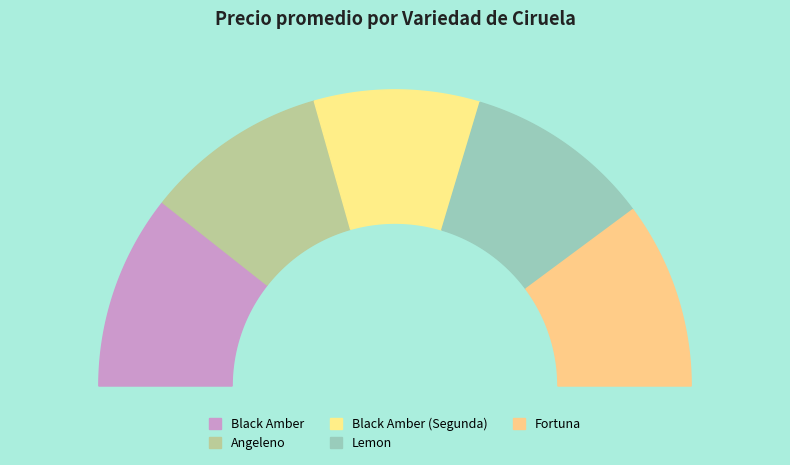

Which category has the biggest portion of the pie?

Black Amber